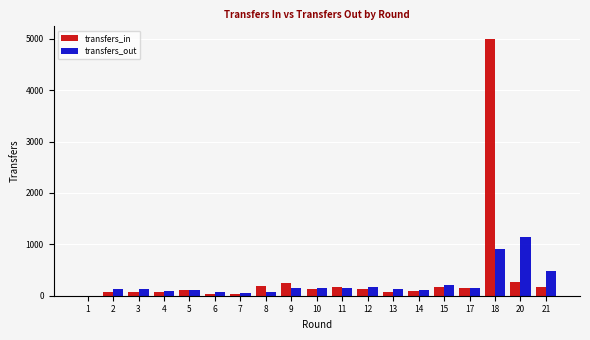

At which label does transfers_in first exceed 127?

8